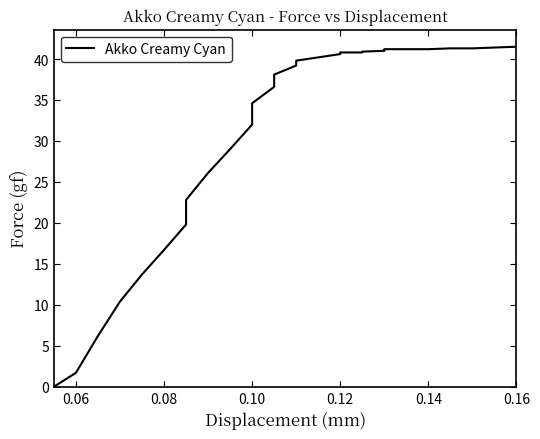

What is the value of the 32nd point from the left?

41.3